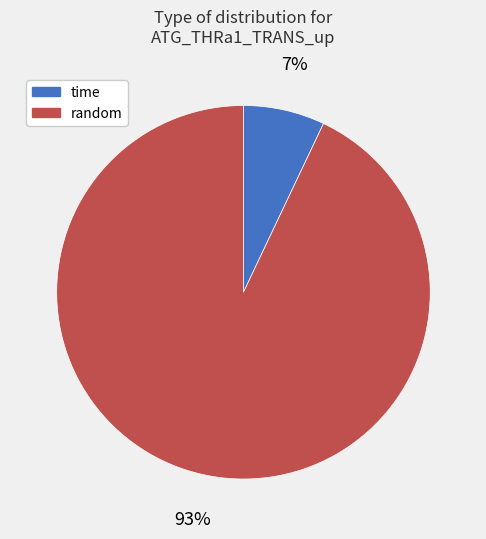

True or false: random accounts for 2% of the total.

False